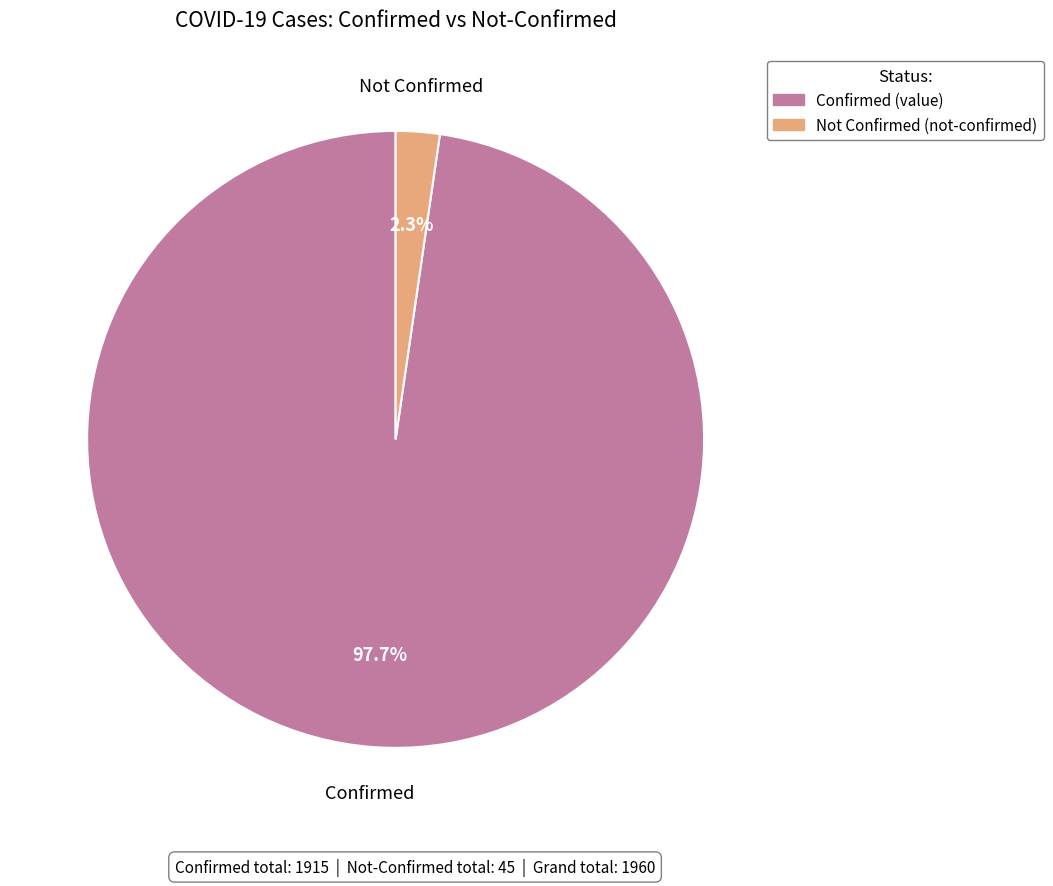

To the nearest percent, what is the average slice percentage?

50%